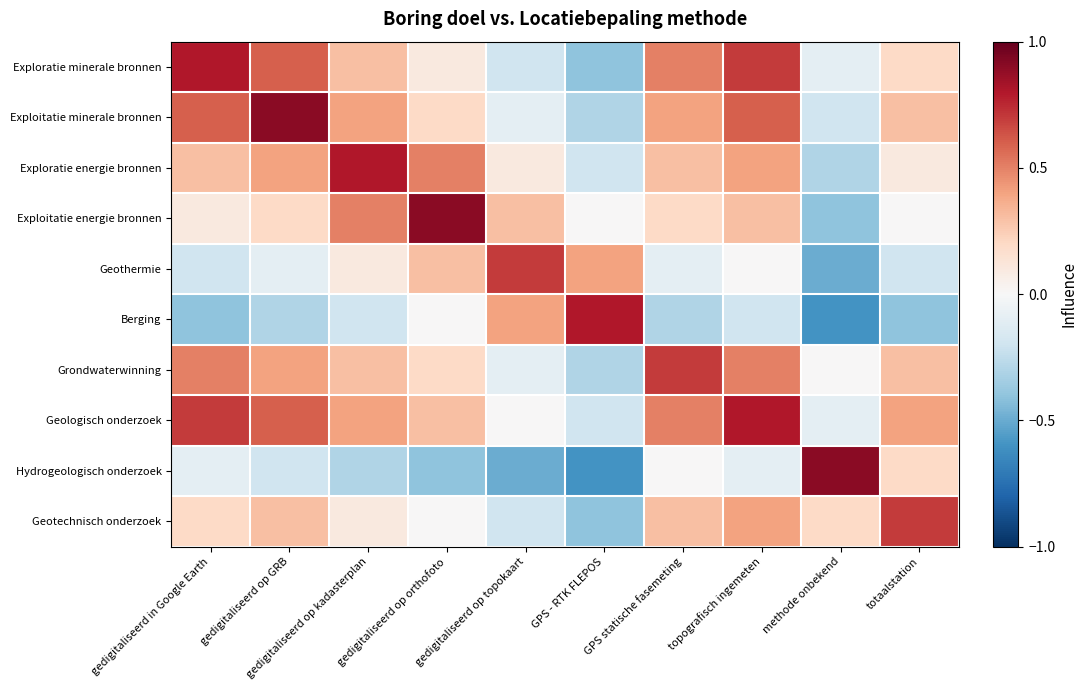

Reading left to right, transcribe all the data shown in this chart.

Exploratie minerale bronnen: gedigitaliseerd in Google Earth=0.8	gedigitaliseerd op GRB=0.6	gedigitaliseerd op kadasterplan=0.3	gedigitaliseerd op orthofoto=0.1	gedigitaliseerd op topokaart=-0.2	GPS - RTK FLEPOS=-0.4	GPS statische fasemeting=0.5	topografisch ingemeten=0.7	methode onbekend=-0.1	totaalstation=0.2
Exploitatie minerale bronnen: gedigitaliseerd in Google Earth=0.6	gedigitaliseerd op GRB=0.9	gedigitaliseerd op kadasterplan=0.4	gedigitaliseerd op orthofoto=0.2	gedigitaliseerd op topokaart=-0.1	GPS - RTK FLEPOS=-0.3	GPS statische fasemeting=0.4	topografisch ingemeten=0.6	methode onbekend=-0.2	totaalstation=0.3
Exploratie energie bronnen: gedigitaliseerd in Google Earth=0.3	gedigitaliseerd op GRB=0.4	gedigitaliseerd op kadasterplan=0.8	gedigitaliseerd op orthofoto=0.5	gedigitaliseerd op topokaart=0.1	GPS - RTK FLEPOS=-0.2	GPS statische fasemeting=0.3	topografisch ingemeten=0.4	methode onbekend=-0.3	totaalstation=0.1
Exploitatie energie bronnen: gedigitaliseerd in Google Earth=0.1	gedigitaliseerd op GRB=0.2	gedigitaliseerd op kadasterplan=0.5	gedigitaliseerd op orthofoto=0.9	gedigitaliseerd op topokaart=0.3	GPS - RTK FLEPOS=0.0	GPS statische fasemeting=0.2	topografisch ingemeten=0.3	methode onbekend=-0.4	totaalstation=0.0
Geothermie: gedigitaliseerd in Google Earth=-0.2	gedigitaliseerd op GRB=-0.1	gedigitaliseerd op kadasterplan=0.1	gedigitaliseerd op orthofoto=0.3	gedigitaliseerd op topokaart=0.7	GPS - RTK FLEPOS=0.4	GPS statische fasemeting=-0.1	topografisch ingemeten=0.0	methode onbekend=-0.5	totaalstation=-0.2
Berging: gedigitaliseerd in Google Earth=-0.4	gedigitaliseerd op GRB=-0.3	gedigitaliseerd op kadasterplan=-0.2	gedigitaliseerd op orthofoto=0.0	gedigitaliseerd op topokaart=0.4	GPS - RTK FLEPOS=0.8	GPS statische fasemeting=-0.3	topografisch ingemeten=-0.2	methode onbekend=-0.6	totaalstation=-0.4
Grondwaterwinning: gedigitaliseerd in Google Earth=0.5	gedigitaliseerd op GRB=0.4	gedigitaliseerd op kadasterplan=0.3	gedigitaliseerd op orthofoto=0.2	gedigitaliseerd op topokaart=-0.1	GPS - RTK FLEPOS=-0.3	GPS statische fasemeting=0.7	topografisch ingemeten=0.5	methode onbekend=0.0	totaalstation=0.3
Geologisch onderzoek: gedigitaliseerd in Google Earth=0.7	gedigitaliseerd op GRB=0.6	gedigitaliseerd op kadasterplan=0.4	gedigitaliseerd op orthofoto=0.3	gedigitaliseerd op topokaart=0.0	GPS - RTK FLEPOS=-0.2	GPS statische fasemeting=0.5	topografisch ingemeten=0.8	methode onbekend=-0.1	totaalstation=0.4
Hydrogeologisch onderzoek: gedigitaliseerd in Google Earth=-0.1	gedigitaliseerd op GRB=-0.2	gedigitaliseerd op kadasterplan=-0.3	gedigitaliseerd op orthofoto=-0.4	gedigitaliseerd op topokaart=-0.5	GPS - RTK FLEPOS=-0.6	GPS statische fasemeting=0.0	topografisch ingemeten=-0.1	methode onbekend=0.9	totaalstation=0.2
Geotechnisch onderzoek: gedigitaliseerd in Google Earth=0.2	gedigitaliseerd op GRB=0.3	gedigitaliseerd op kadasterplan=0.1	gedigitaliseerd op orthofoto=0.0	gedigitaliseerd op topokaart=-0.2	GPS - RTK FLEPOS=-0.4	GPS statische fasemeting=0.3	topografisch ingemeten=0.4	methode onbekend=0.2	totaalstation=0.7